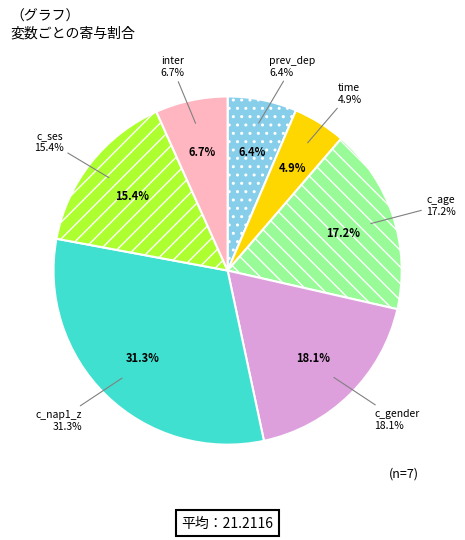

To the nearest percent, what portion does c_ses represent?

15%